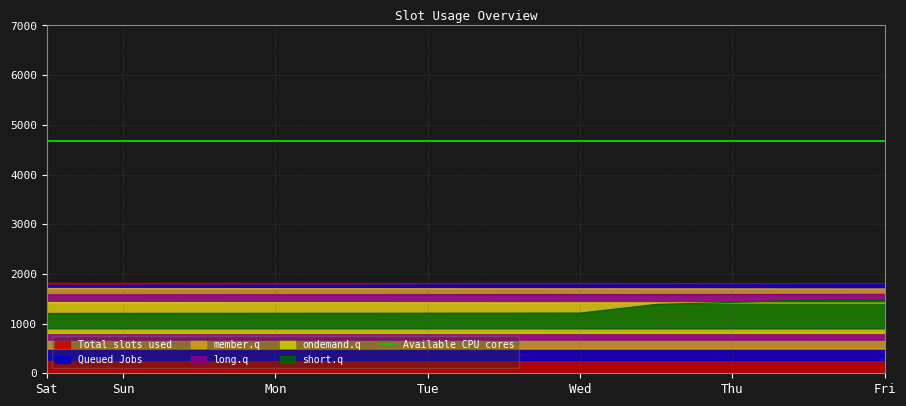

True or false: member.q has a value of 841.8 at Sat.

False